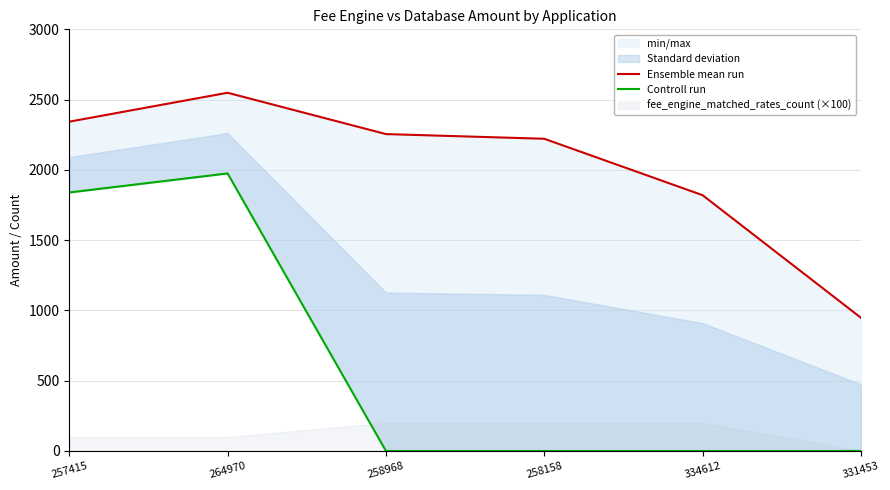

Where is the first local maximum for Ensemble mean run?

264970